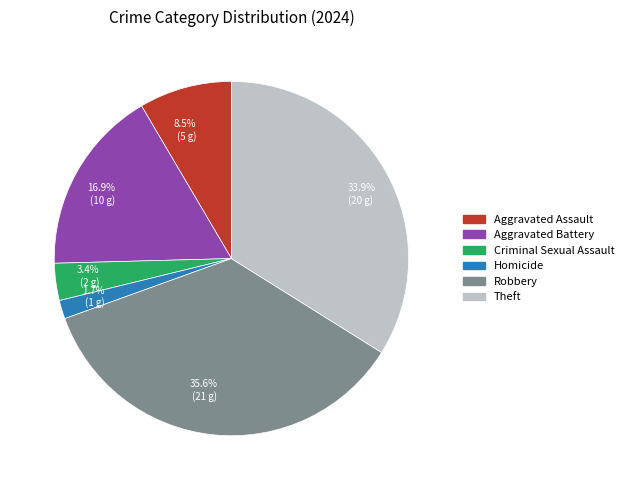

Approximately how many times larger is the value at Robbery compared to Aggravated Assault?

4.2